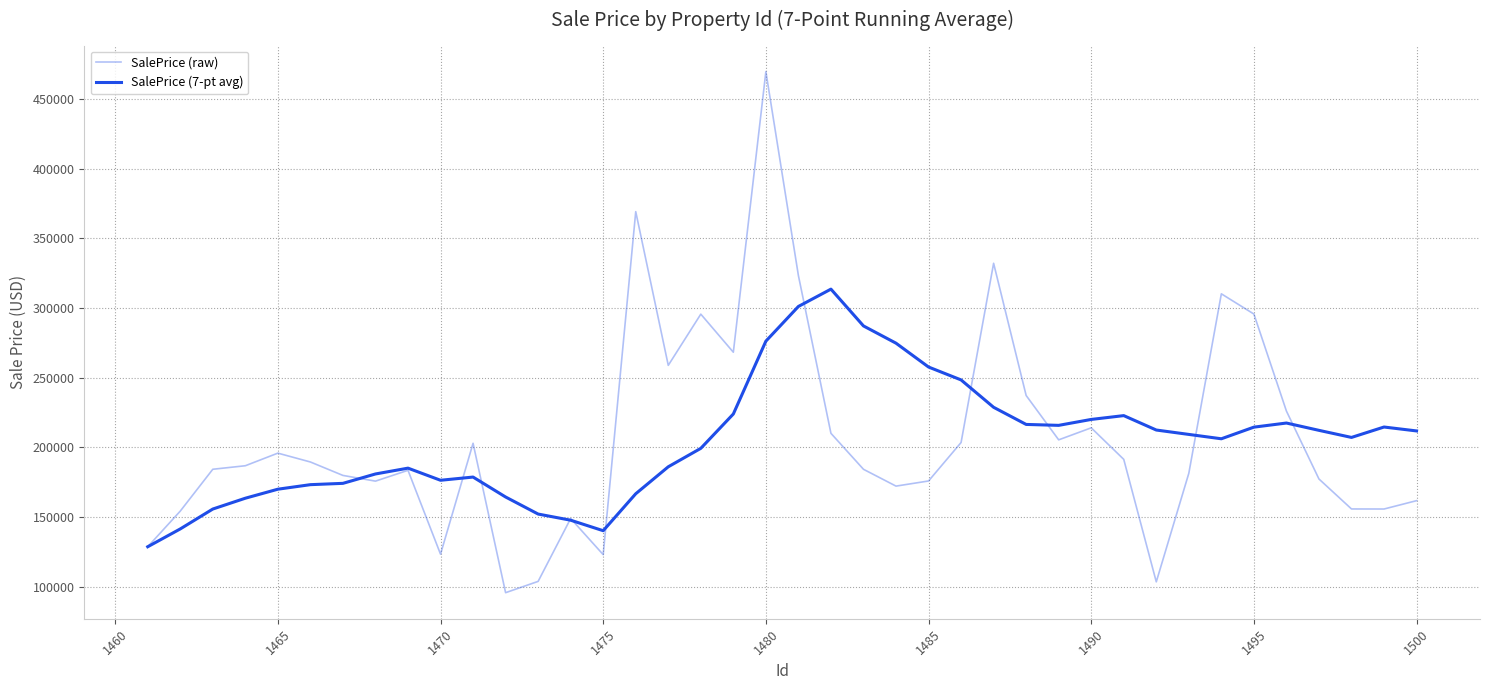

Which series has the largest total across all categories?

SalePrice (raw)